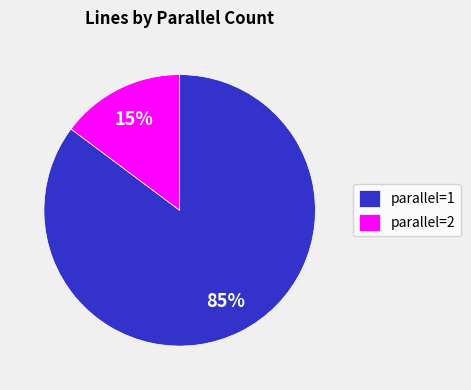

Is there any slice that represents more than half of the pie?

Yes